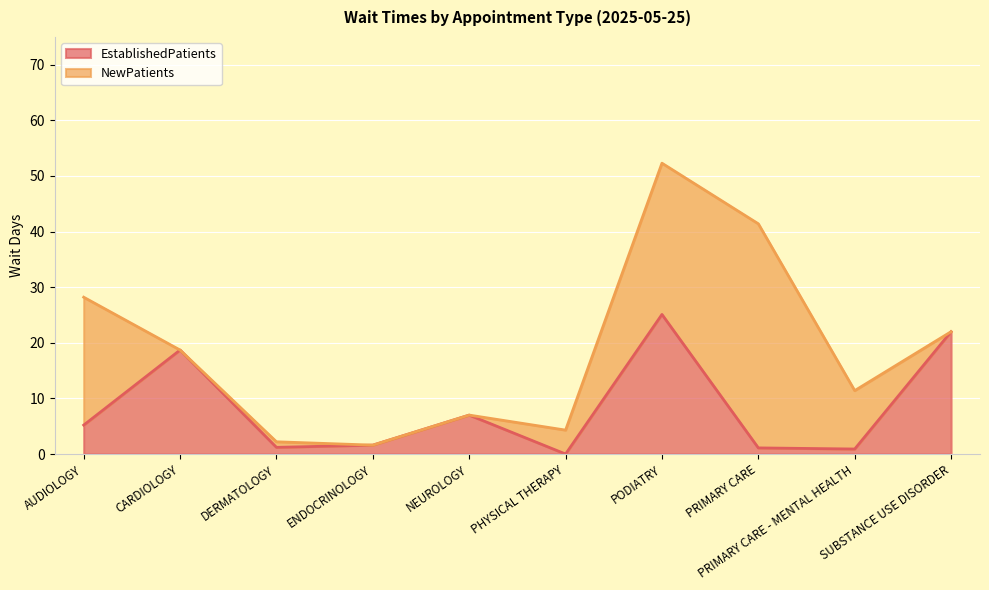

At which category does the data reach its first local valley?

DERMATOLOGY